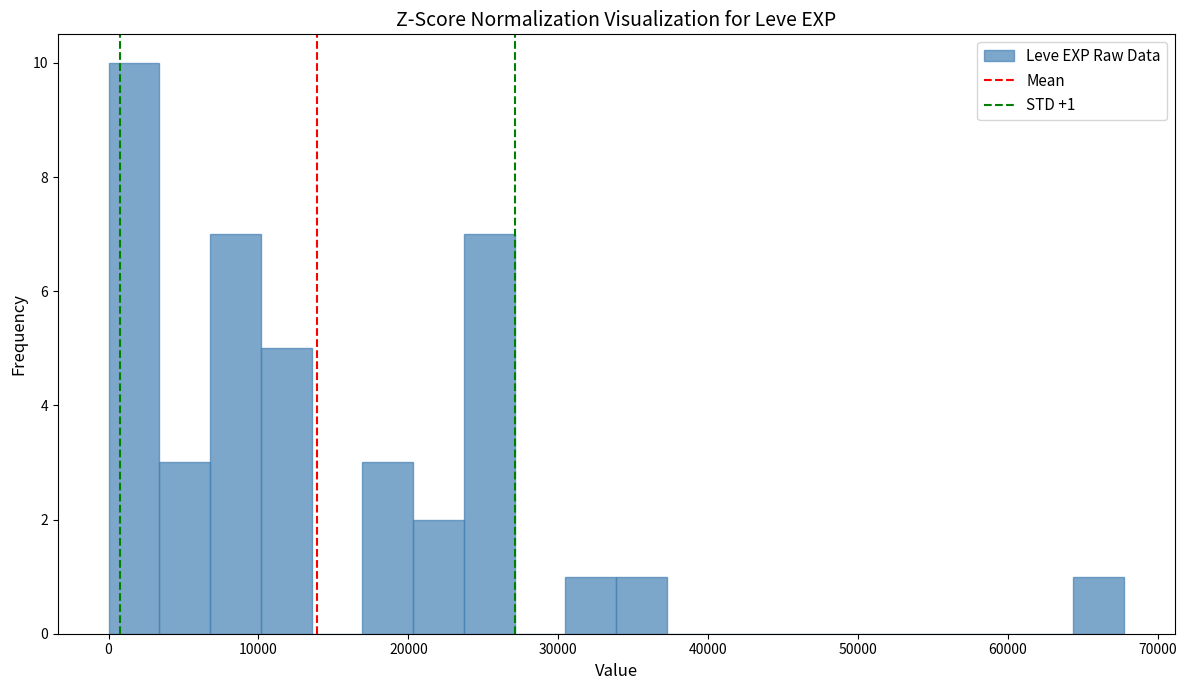

Read against the x-axis, roughly where is the centre of the tallest bar?

2000